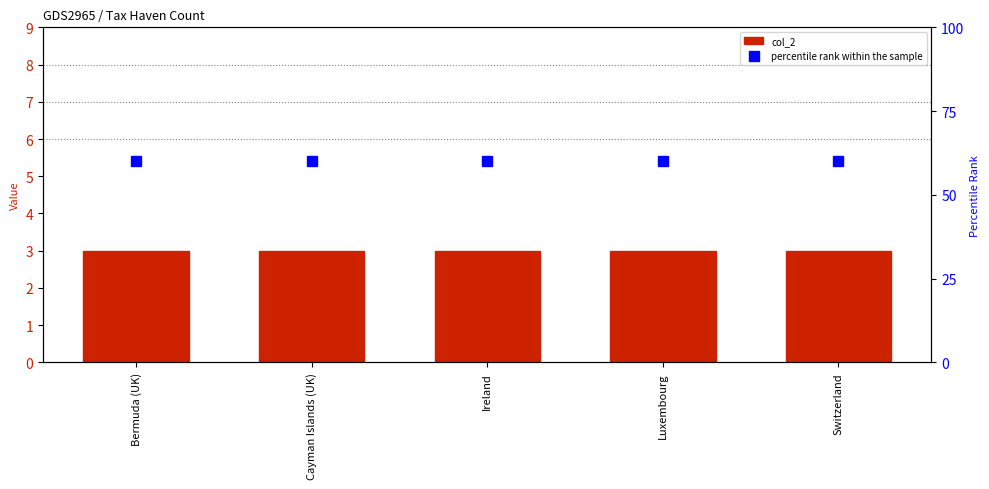

What is the label of the 2nd bar from the left?

Cayman Islands (UK)